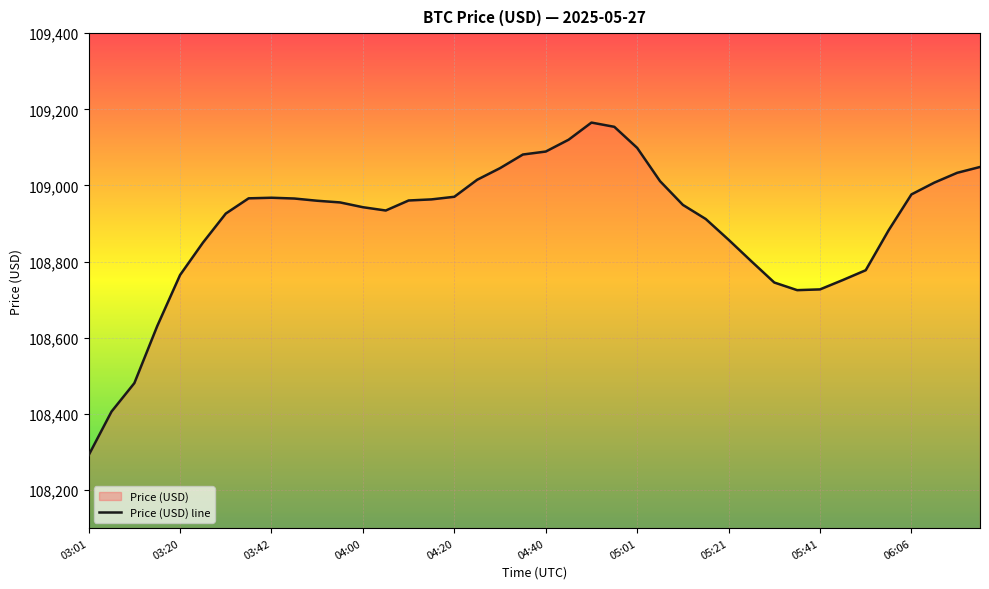

What is the difference between the maximum and second lowest values?

759.1